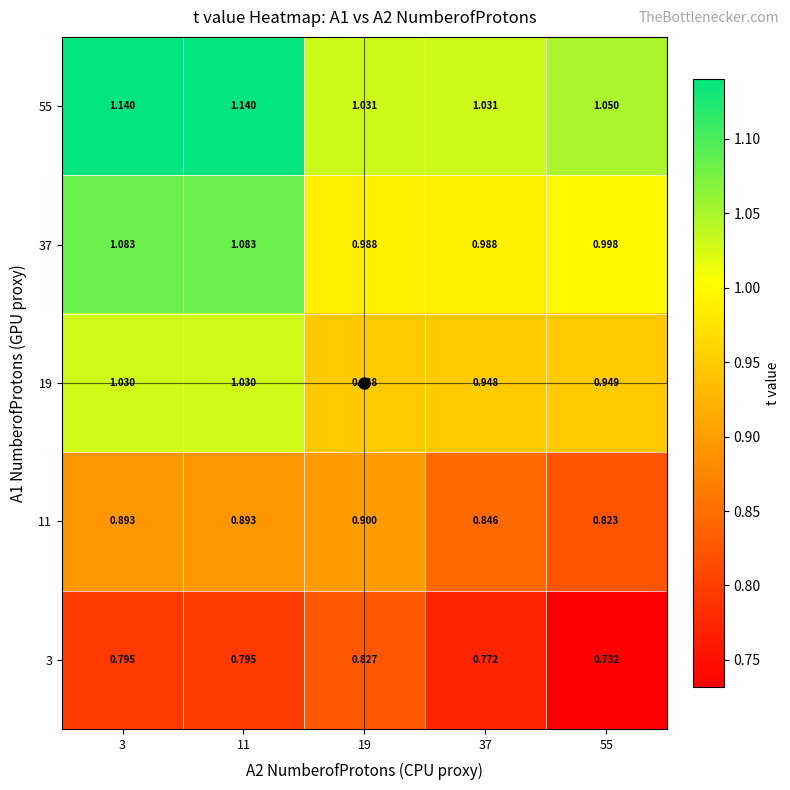

Count the number of categories in the chart.

5